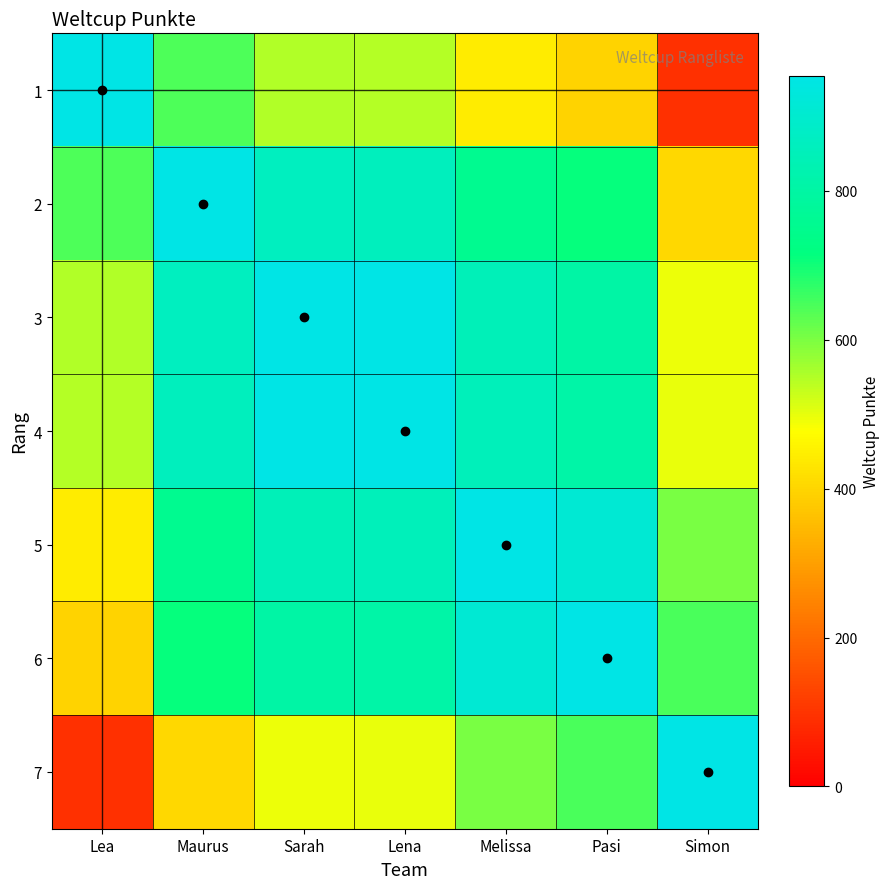

List the series in order of their peak value, lowest first.

1, 2, 3, 4, 5, 6, 7